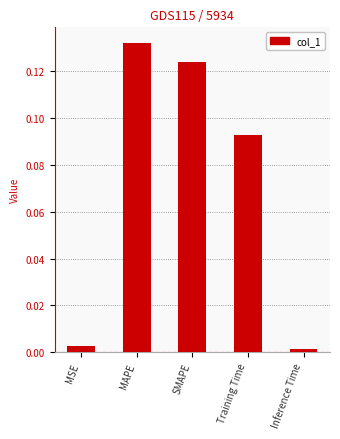

What is the change in value from MAPE to Inference Time?

-0.1